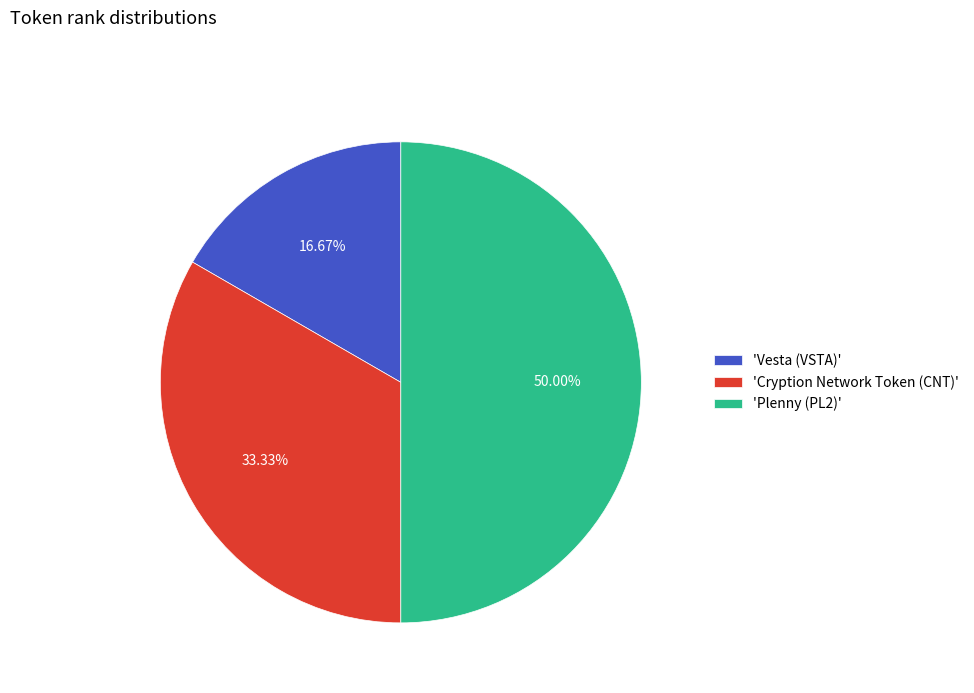

Approximately how many times larger is the value at 'Plenny (PL2)' compared to 'Cryption Network Token (CNT)'?

1.5